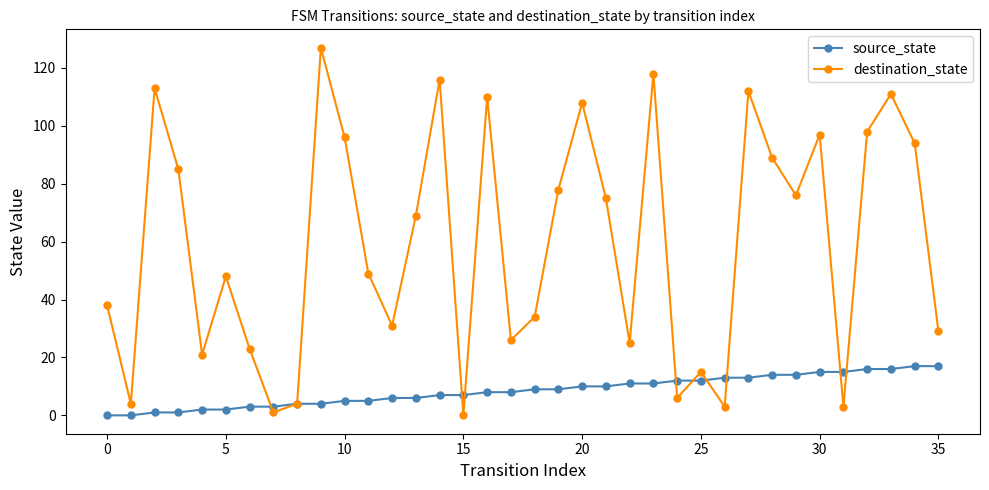

What is the maximum value shown in the chart?

127